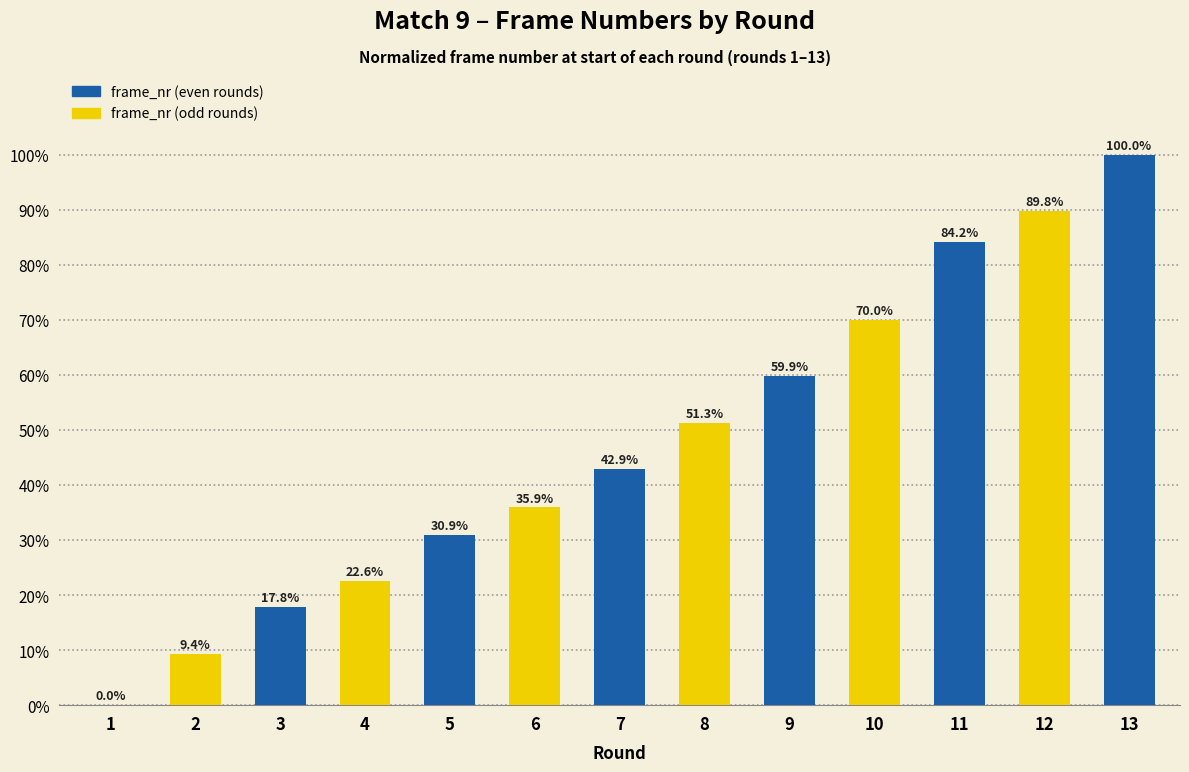

Are the bars horizontal?

No